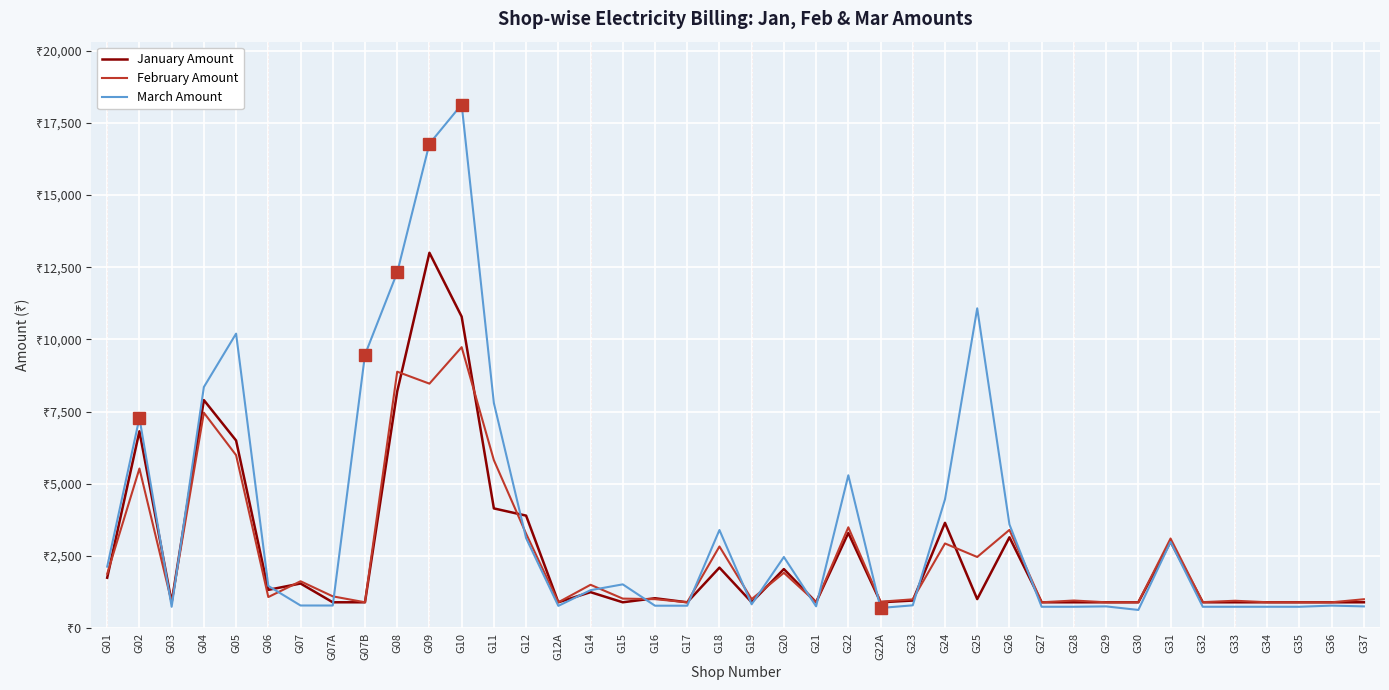

List the series in order of their peak value, highest first.

March Amount, January Amount, February Amount